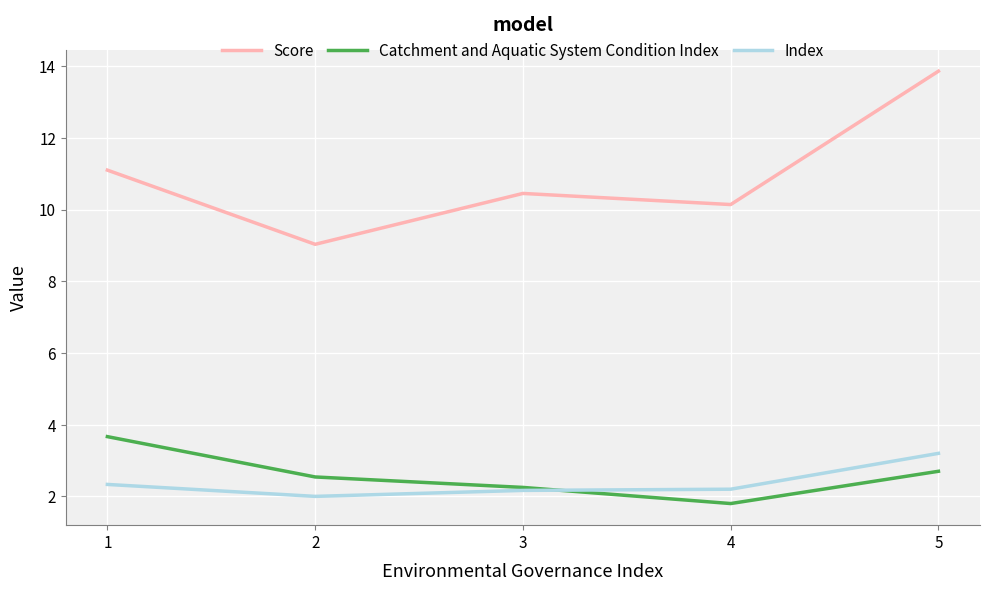

What is the difference between the second highest and second lowest values in the Score series?

1.0